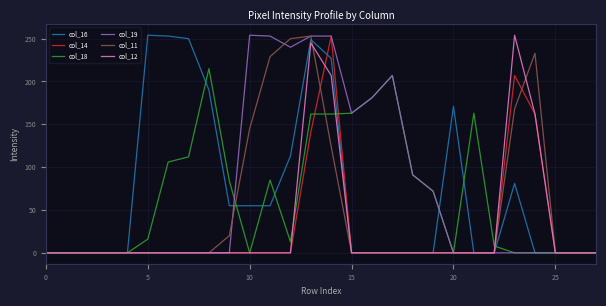

What is the maximum value shown in the chart?

254